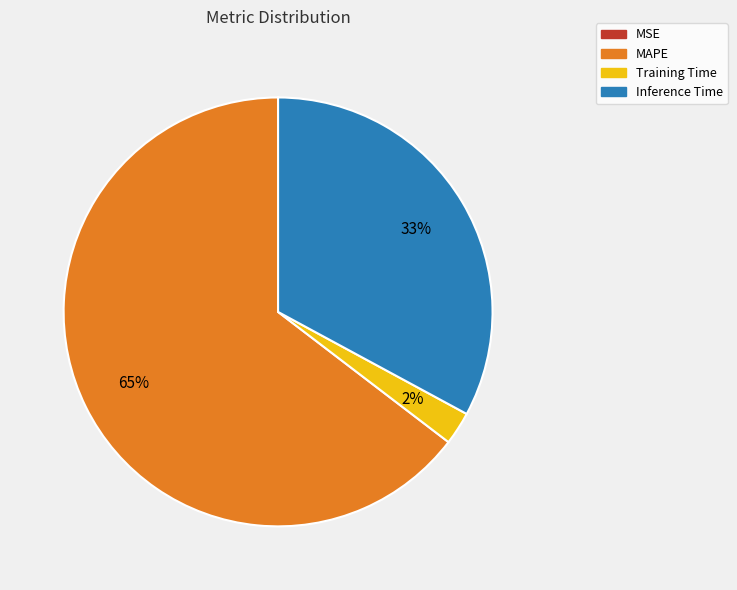

Between Inference Time and Training Time, which is larger?

Inference Time